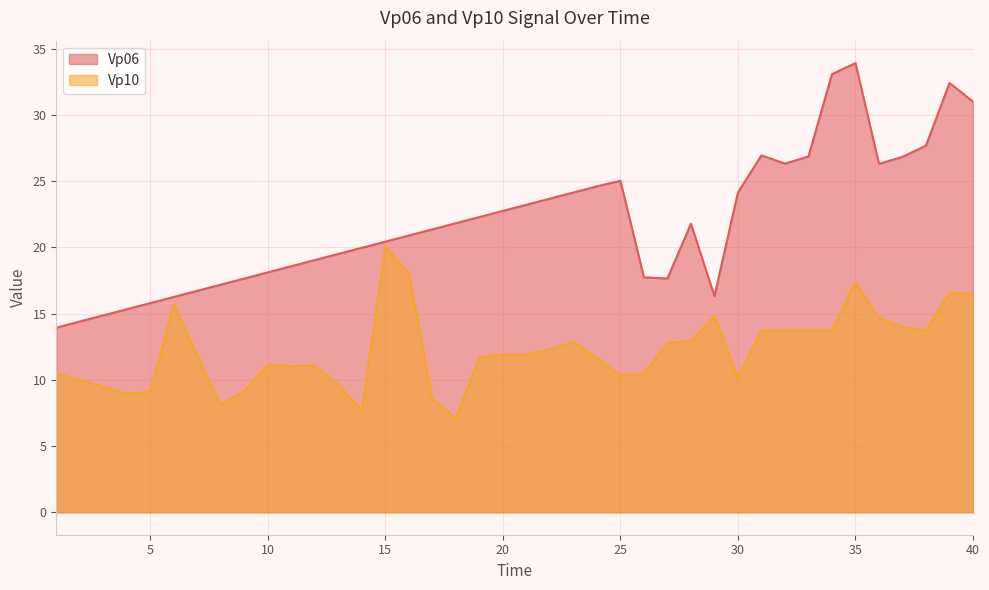

What is the difference between the maximum and minimum values in the Vp10 series?

13.0